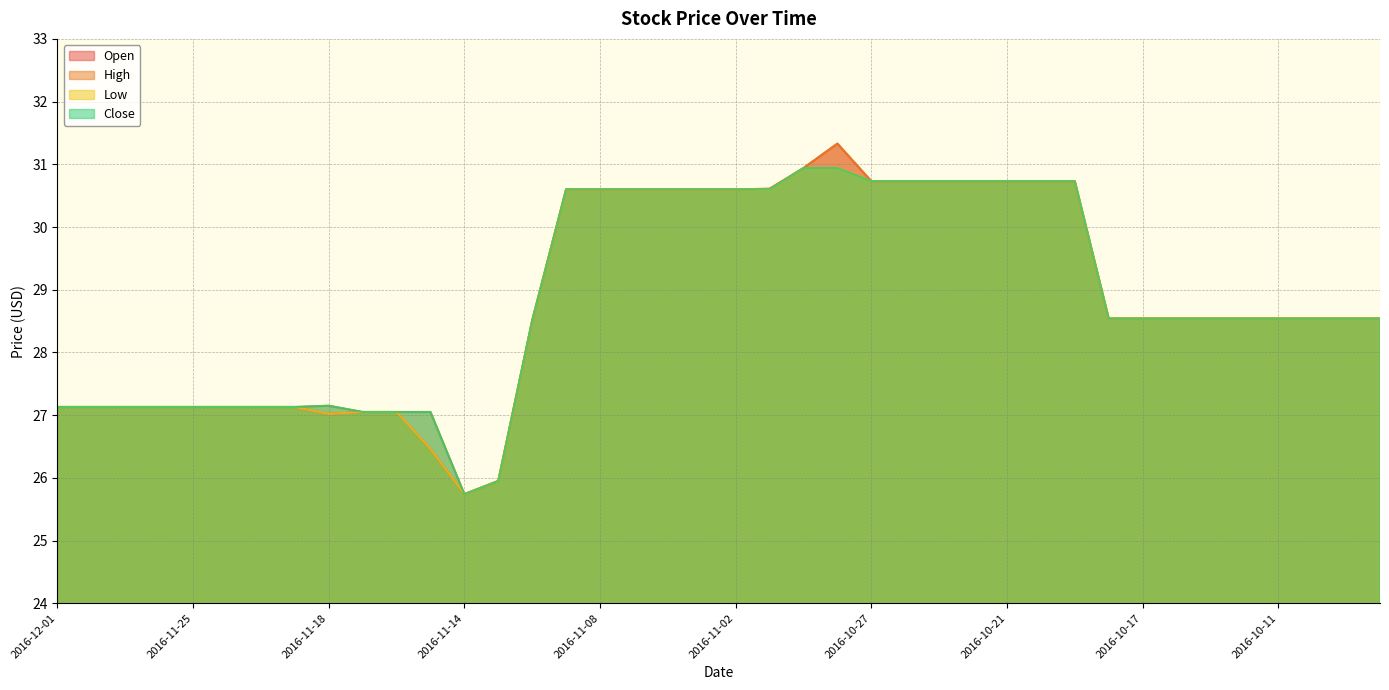

True or false: Low and Open cross at least once.

False